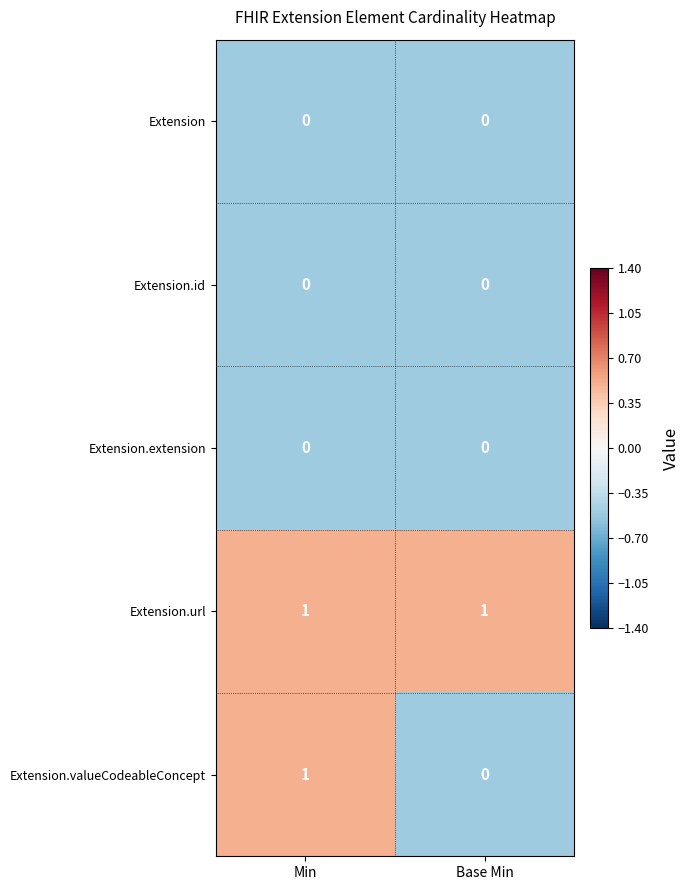

Rank the categories by Extension.valueCodeableConcept value from lowest to highest.

Base Min, Min